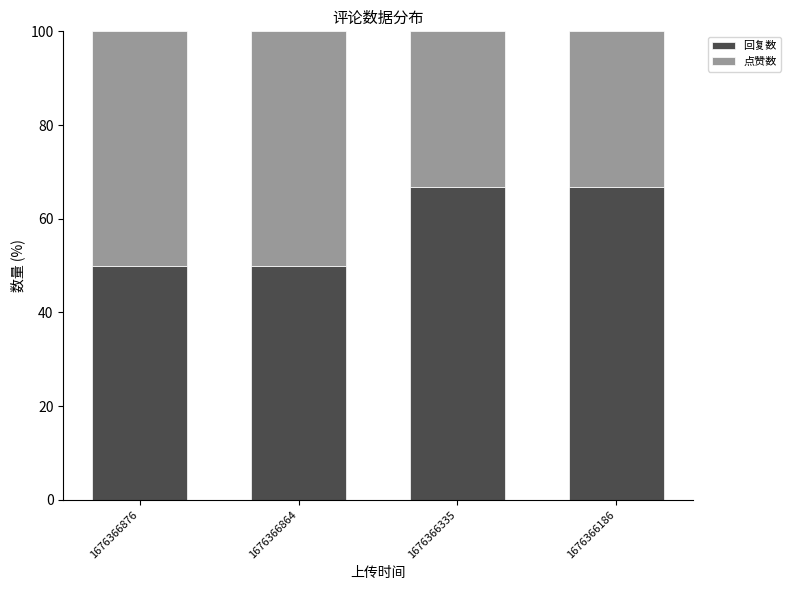

The value of 回复数 at 1676366335 is 117.0. True or false?

False